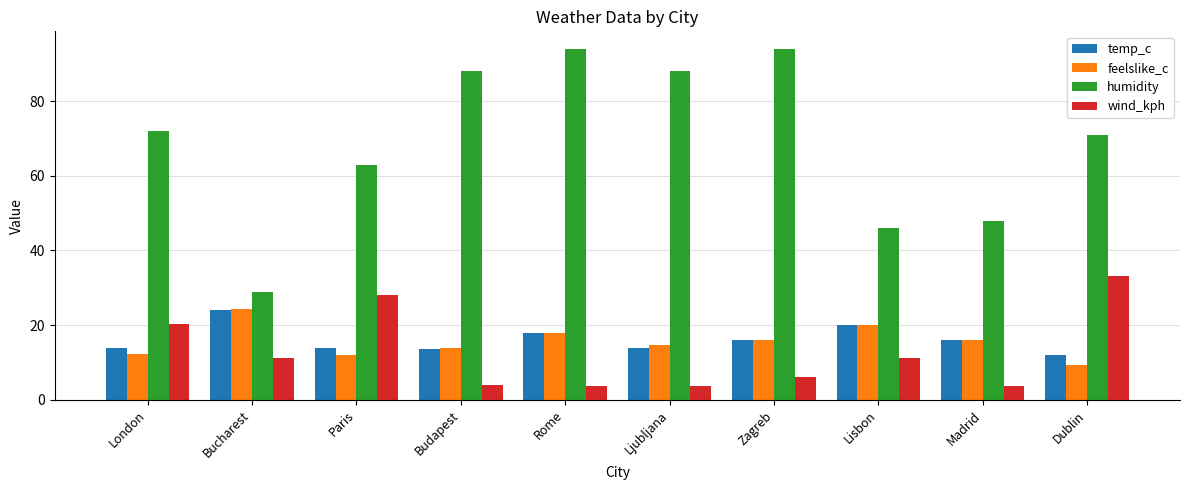

Which series has the largest range (max minus min)?

humidity